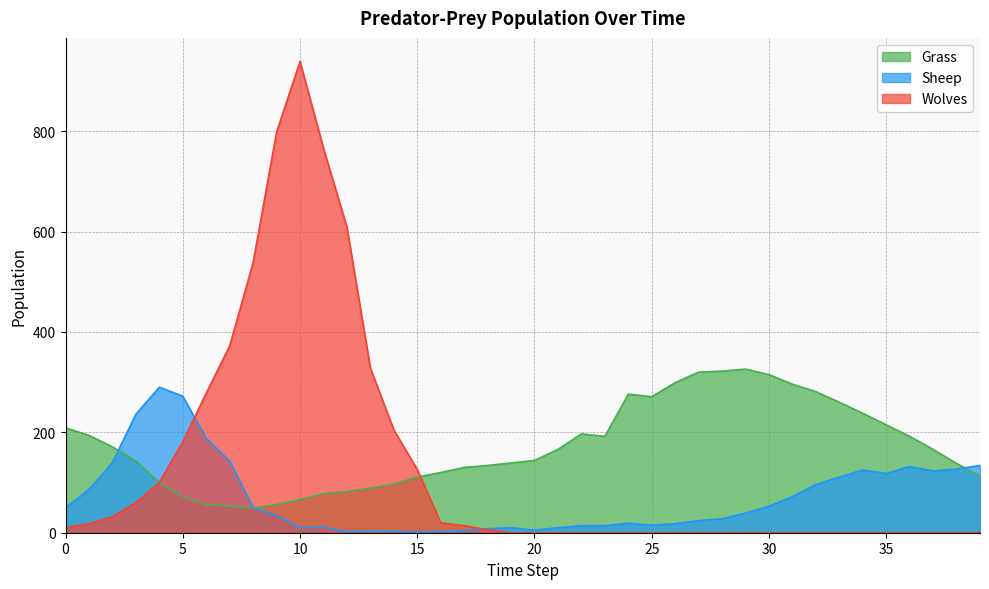

In Grass, how many points are lower than both neighbors (excluding endpoints)?

3